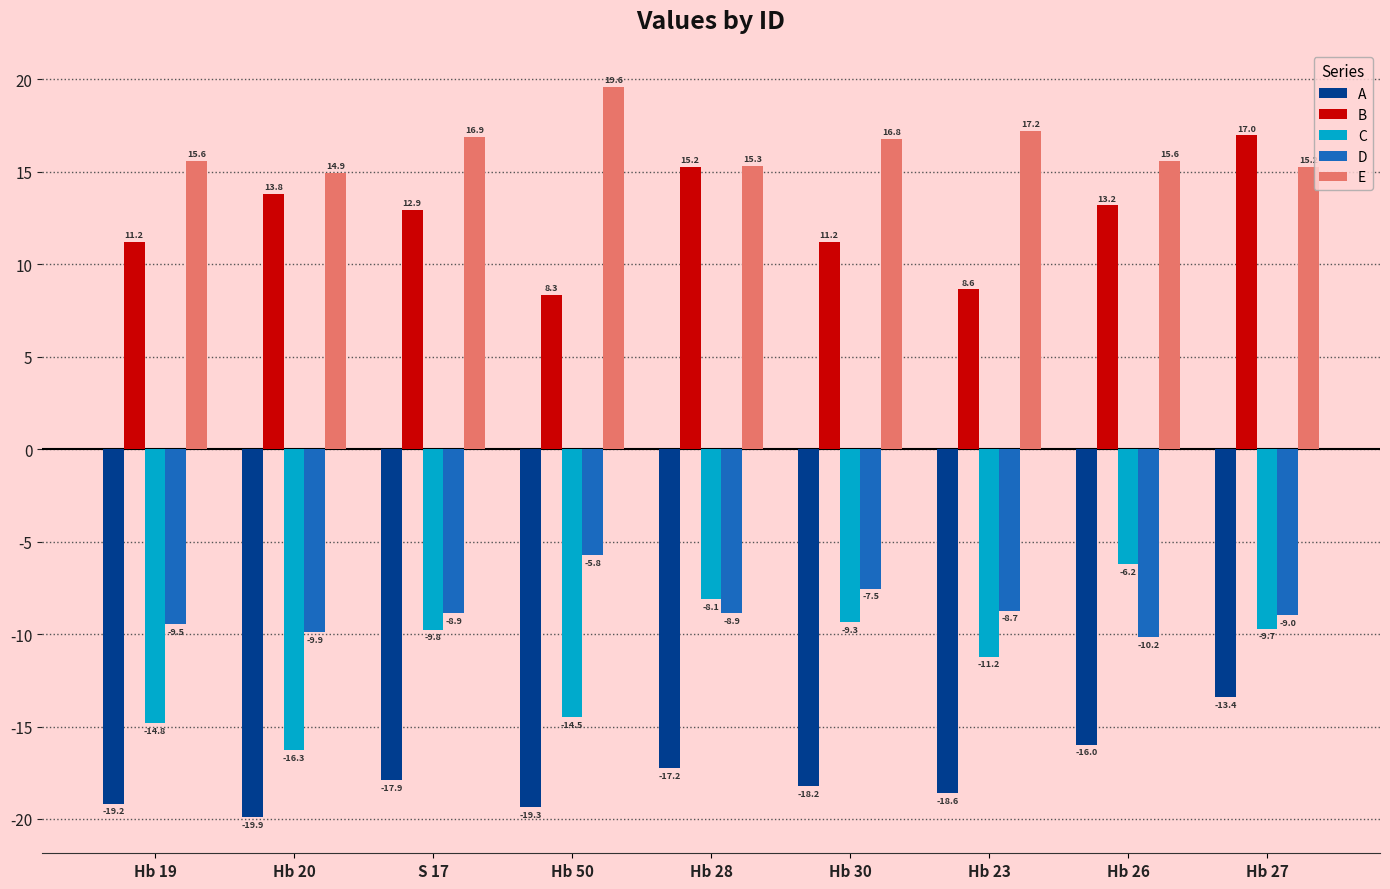

Between S 17 and Hb 27, which series saw the biggest shift?

A